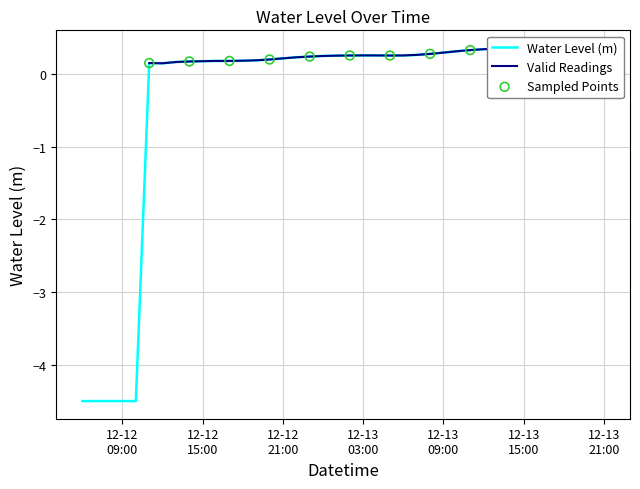

Which has a higher value, 2022-12-13 12:00:00 or 2022-12-12 13:00:00?

2022-12-13 12:00:00